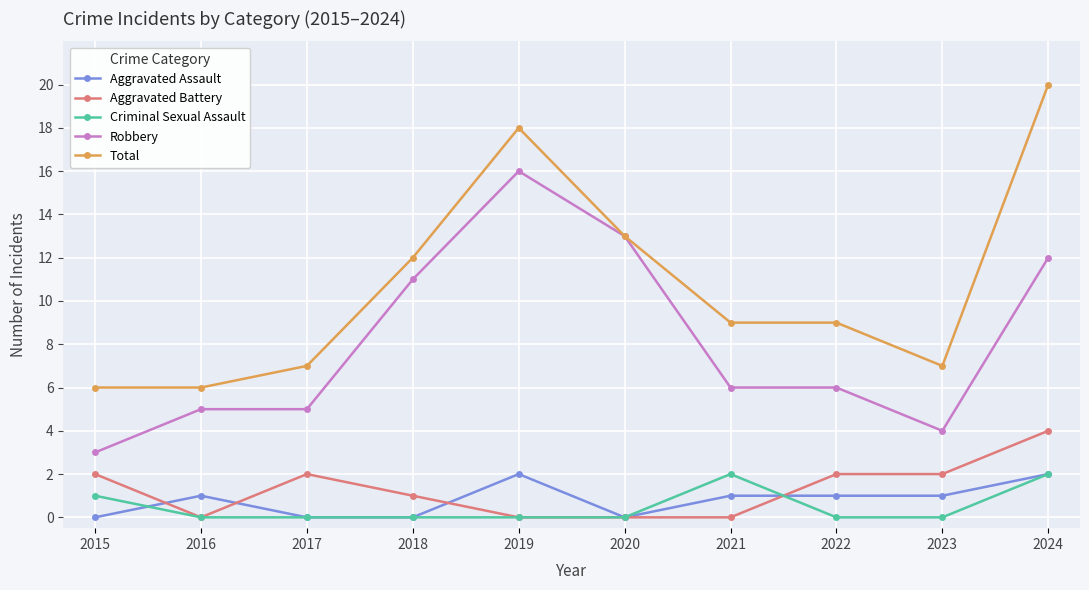

At which category does the chart reach its peak across all series?

2024